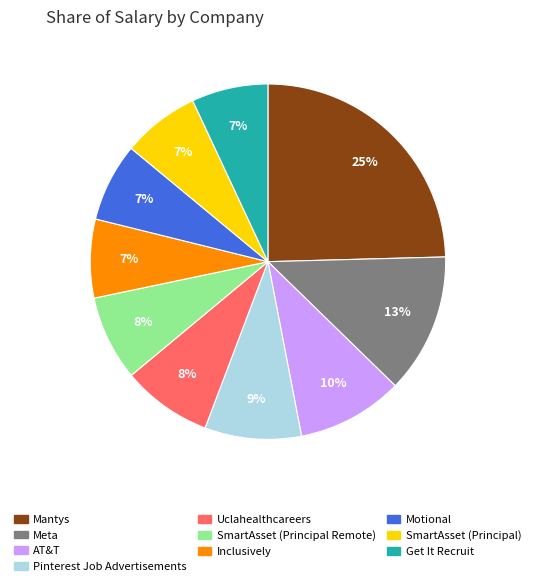

The Meta slice represents 22% of the pie. True or false?

False